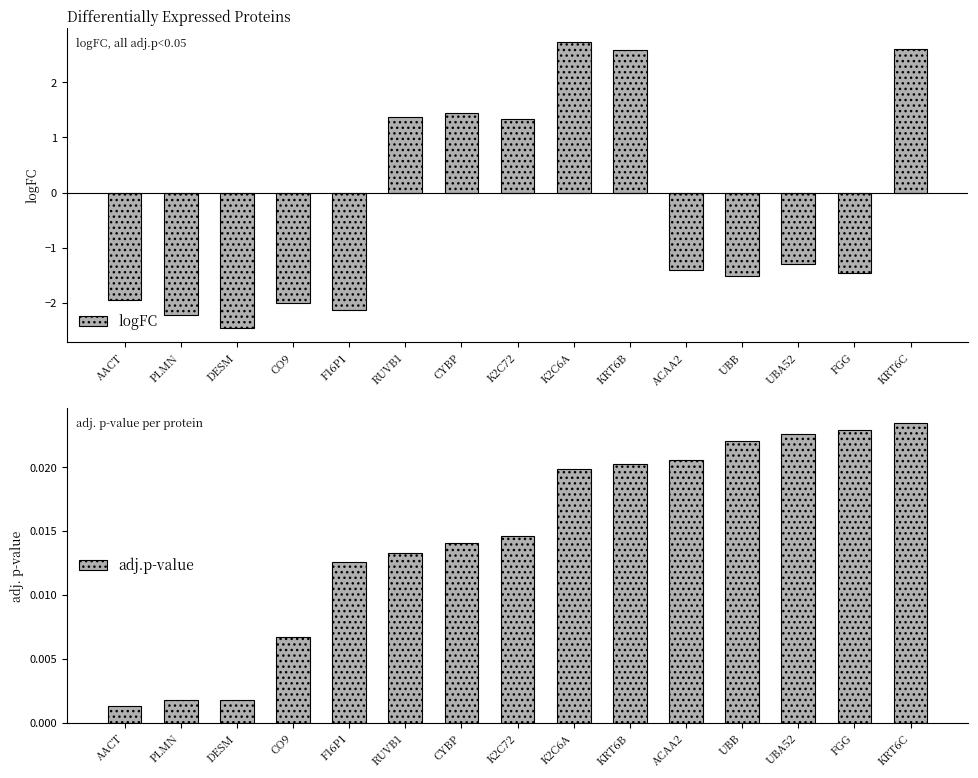

What value does the logFC series have at RUVB1?

1.4